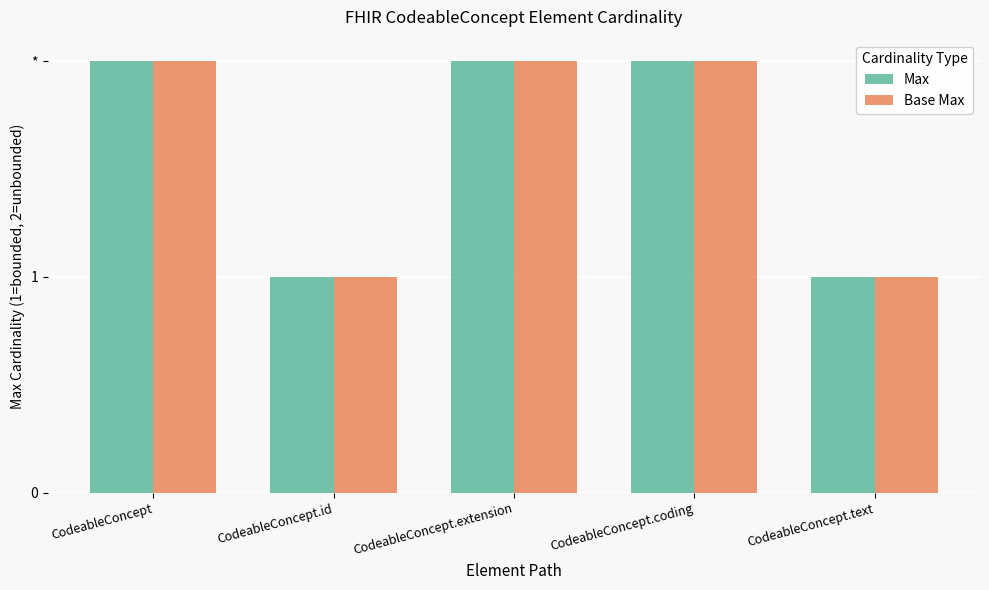

What is the label of the 4th bar from the left?

CodeableConcept.coding